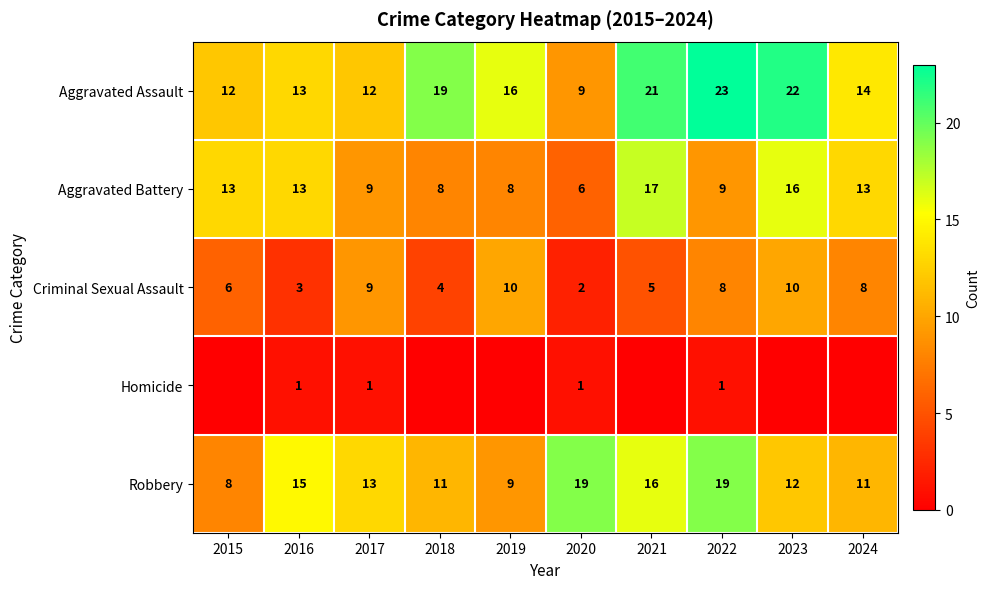

How many distinct data groups are displayed?

5